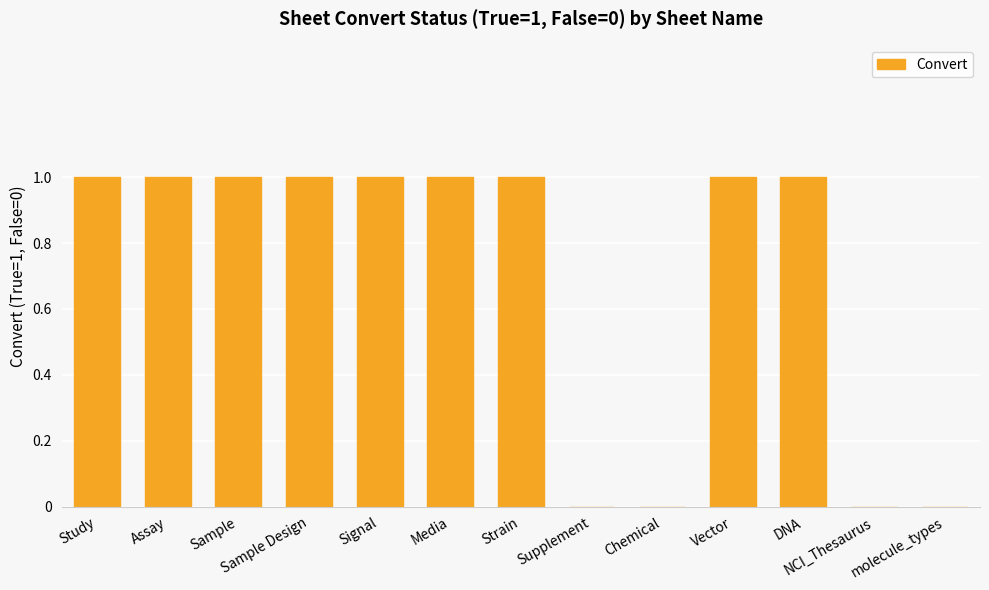

True or false: the data shows 1 at Strain.

True